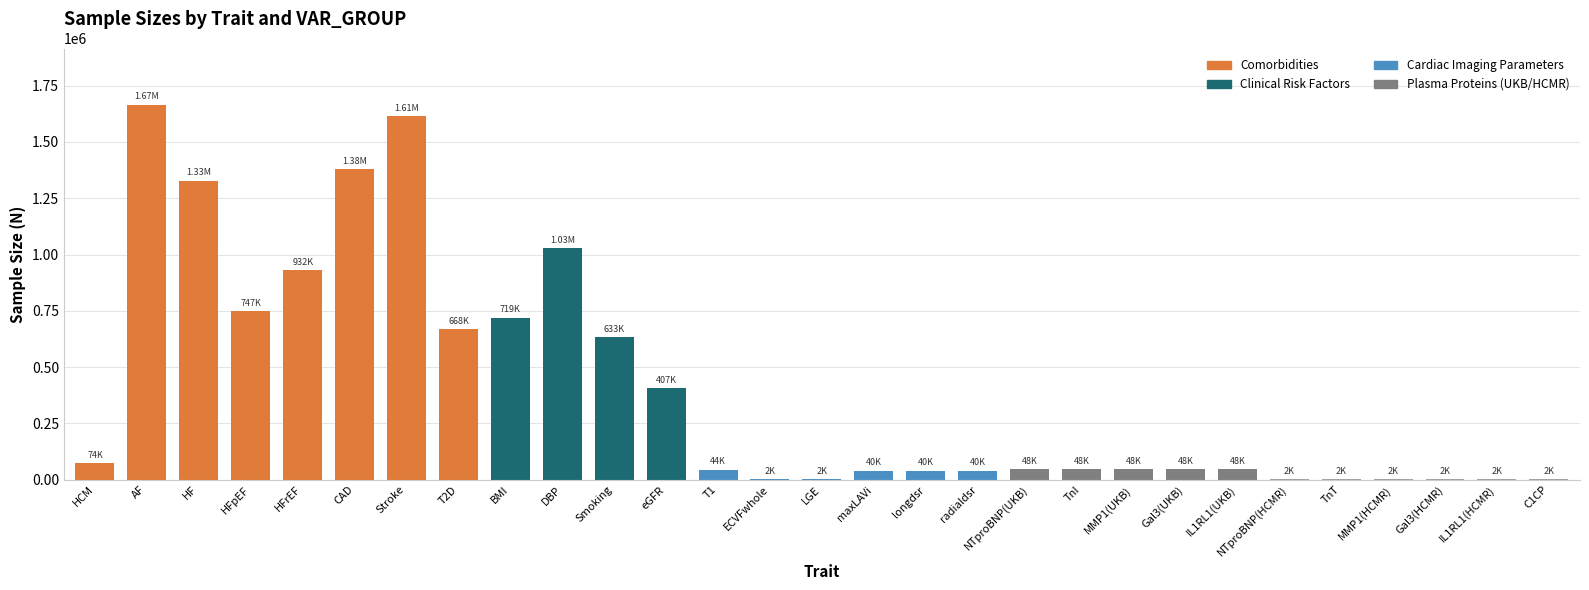

The value at DBP is 1028980. True or false?

True